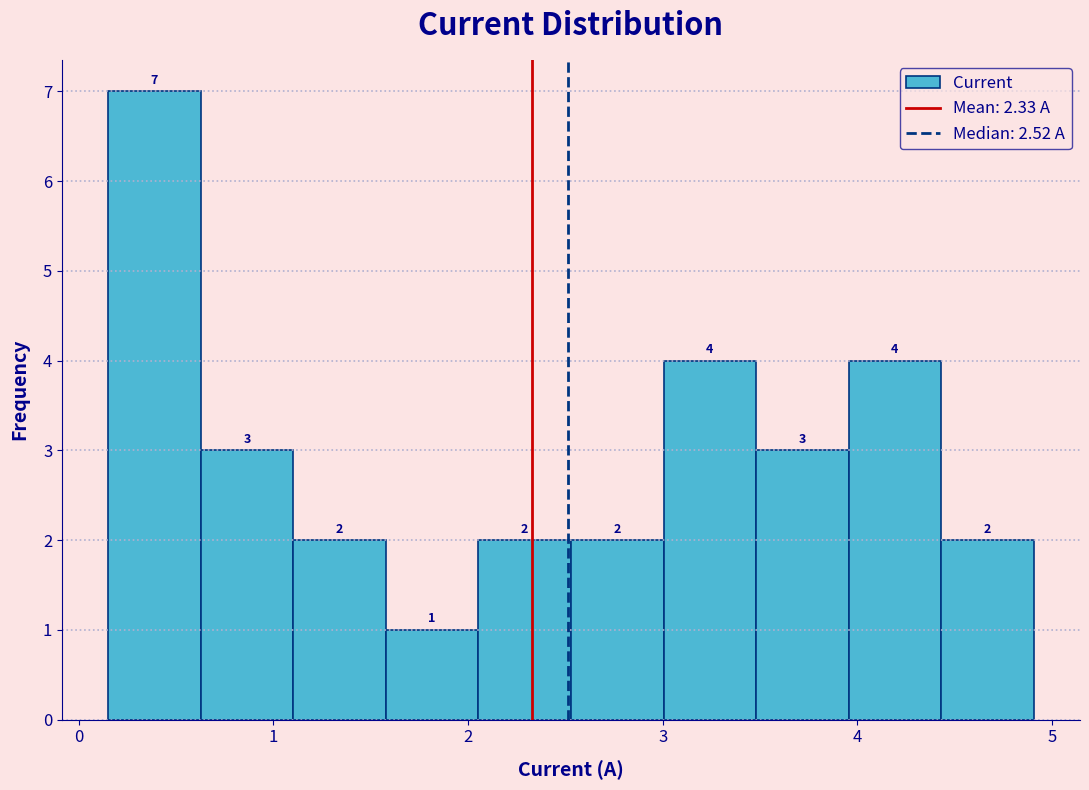

Which range on the x-axis has the tallest bar?

0.2 to 0.6